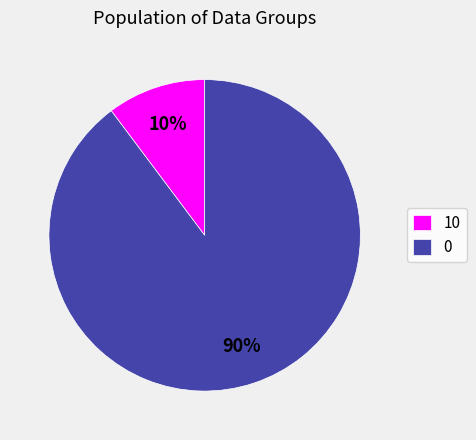

Combined, do 0 and 10 account for over 50%?

Yes